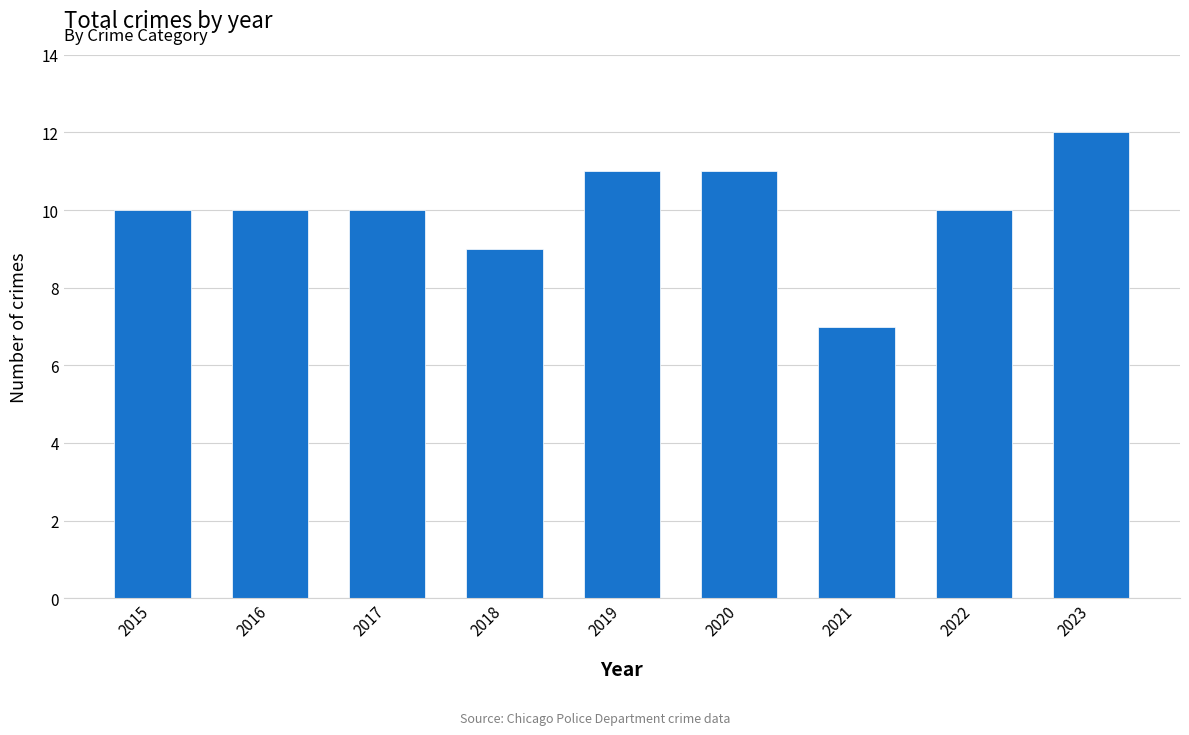

How many series are shown in this chart?

1